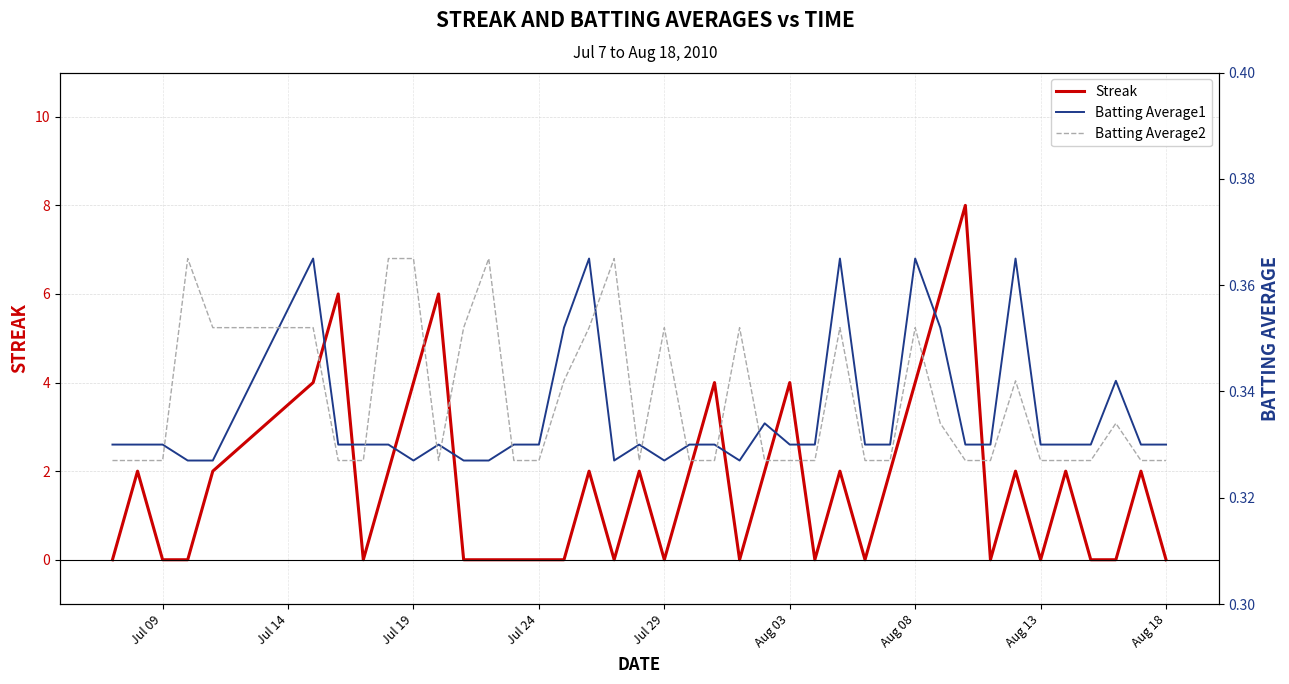

The Streak series shows 6 at Aug 03. True or false?

False